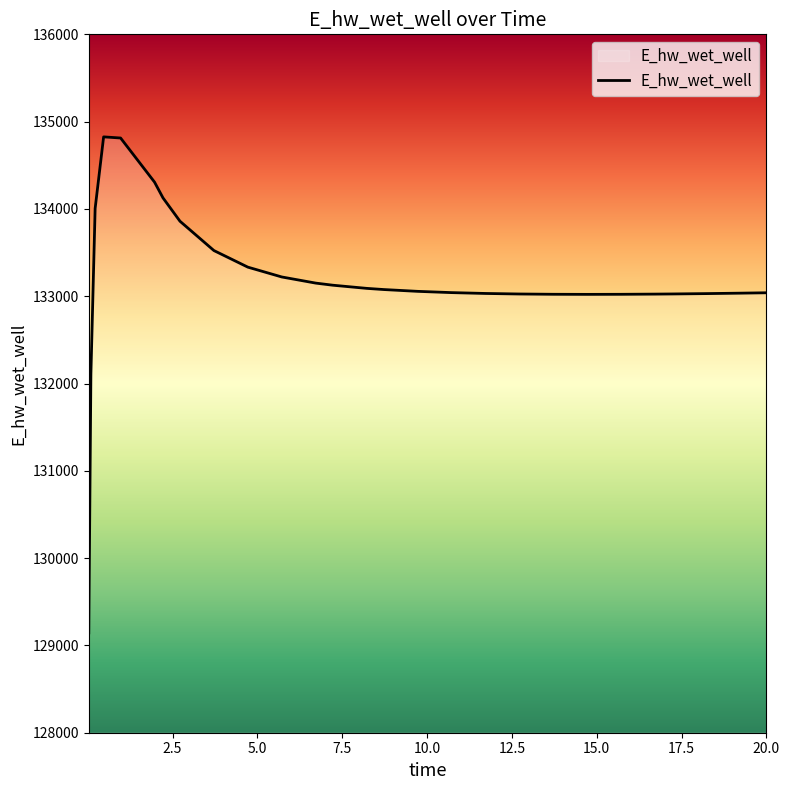

What is the difference between the maximum and minimum values?

5681.7